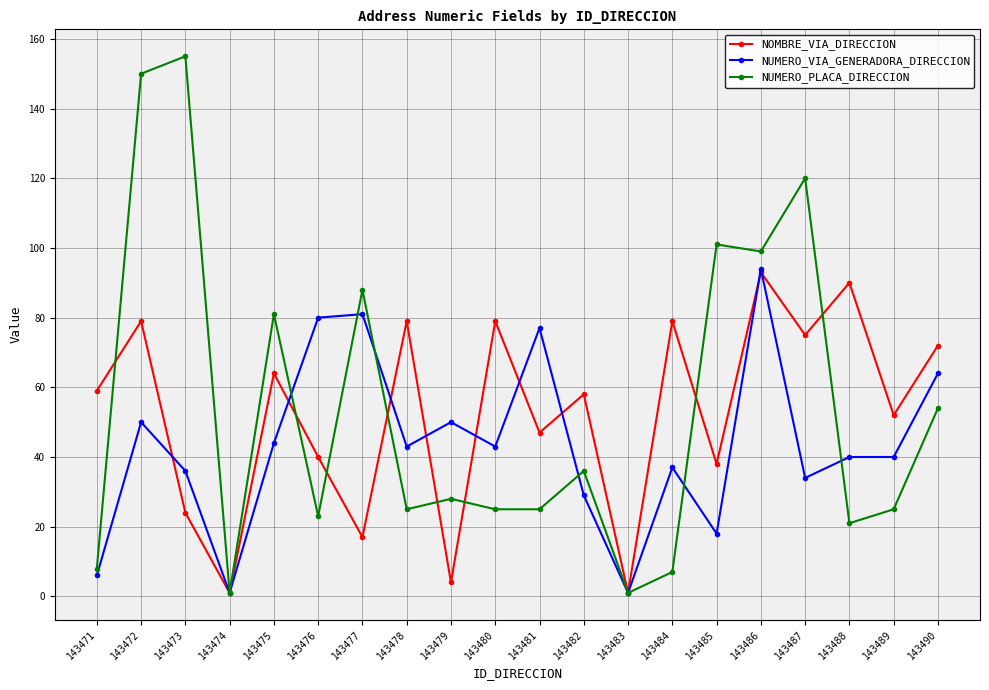

Where is the first local minimum for NOMBRE_VIA_DIRECCION?

143474